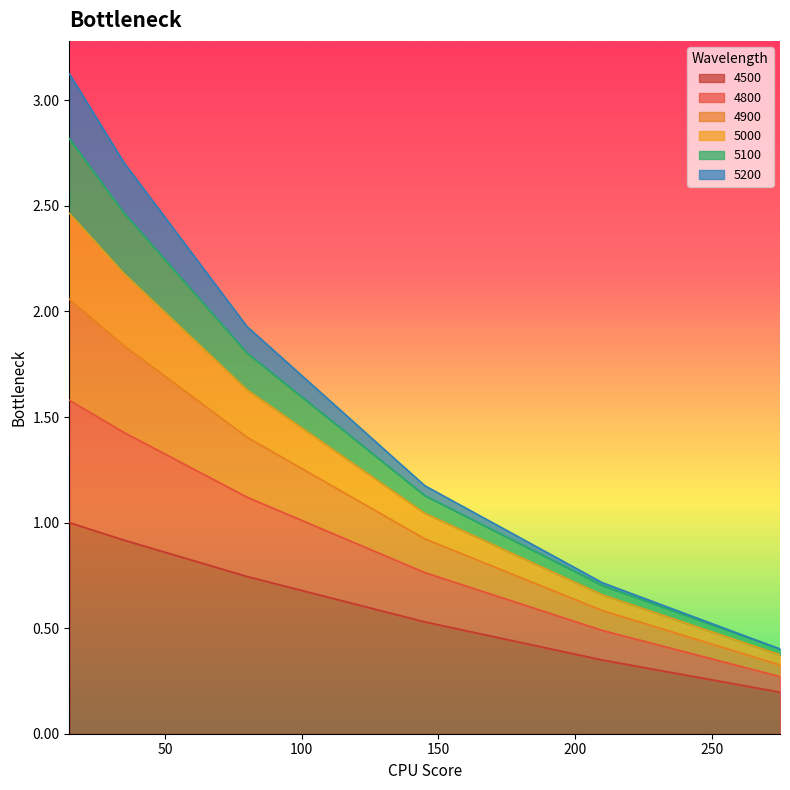

True or false: 4800 and 4900 cross at least once.

False